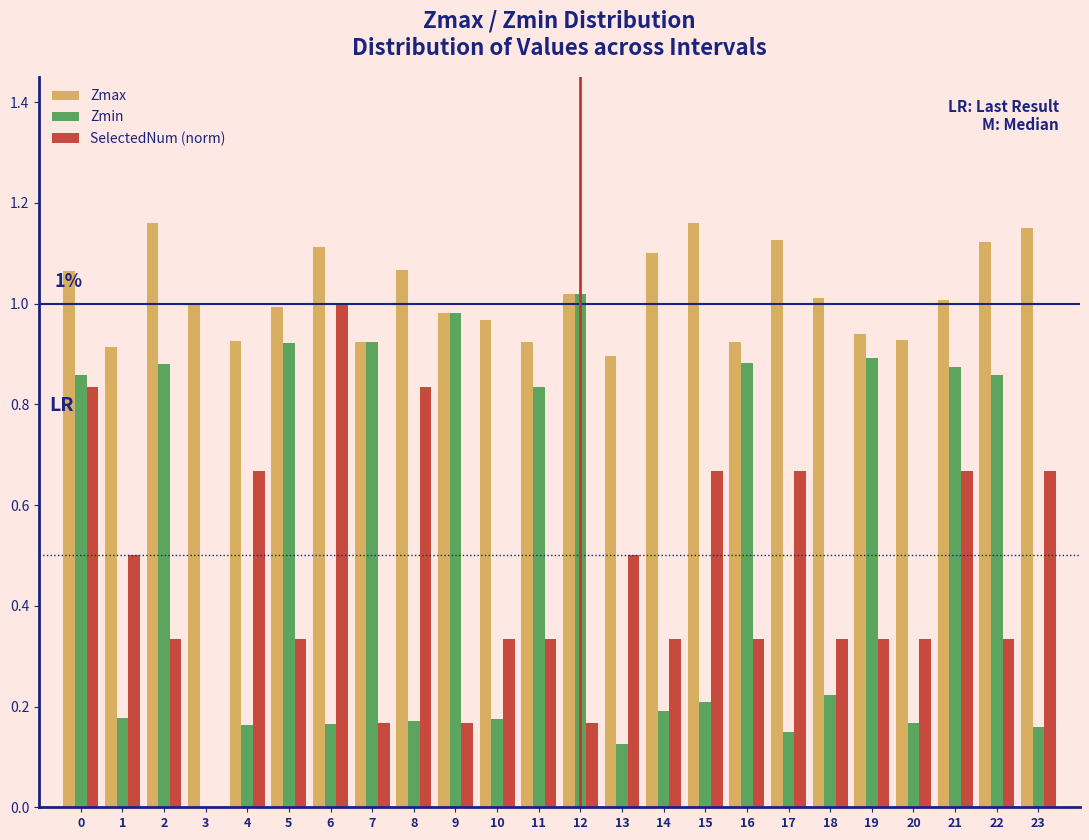

At which label does SelectedNum (norm) reach its peak?

6